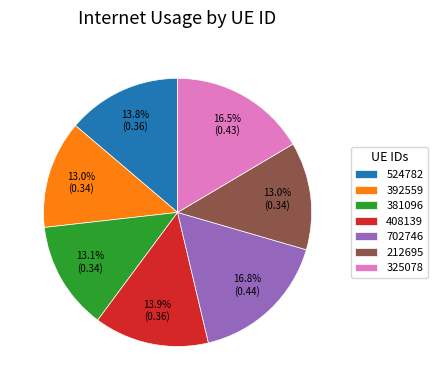

Which has a higher value, 381096 or 702746?

702746